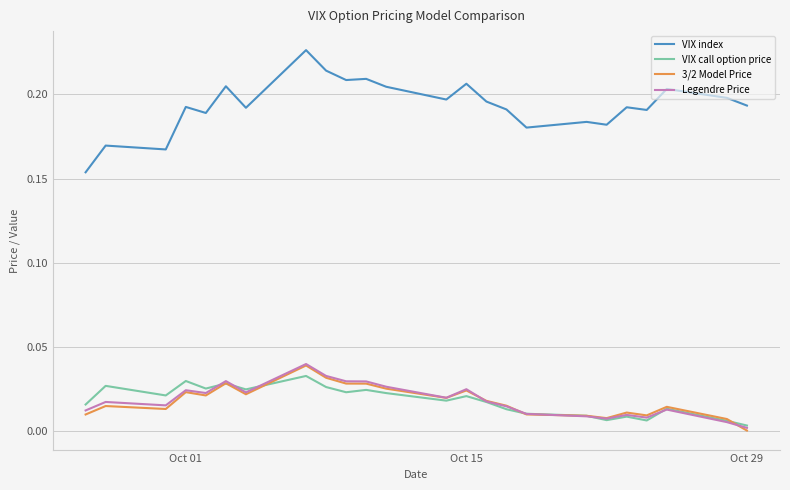

Which series has the largest total across all categories?

VIX index